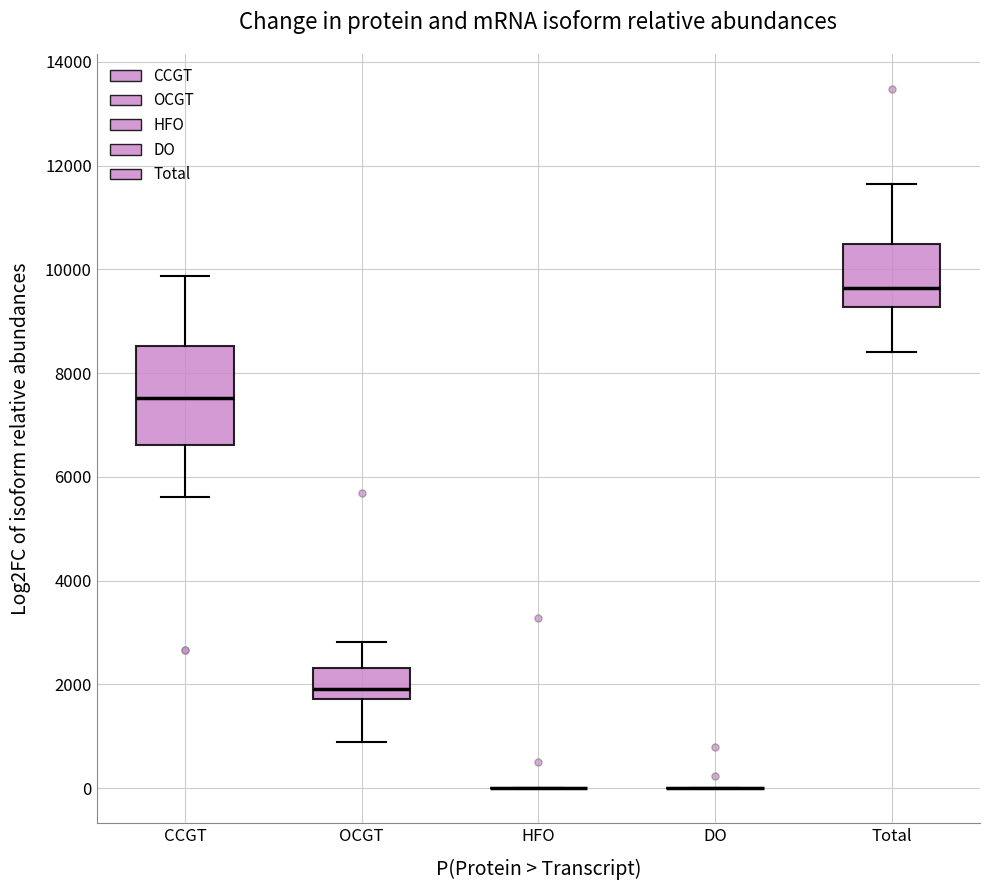

Reading left to right, read every box against the y-axis: the position of its median line, the range the box covers, and the ends of its whiskers. The values are not printed on the chart, so give them approximately, as read against the axis.

CCGT: median 7600, box 6600 to 8600, whiskers 5600 to 9800
OCGT: median 2000, box 1800 to 2400, whiskers 800 to 2800
HFO: box collapsed to a line at 0, whiskers 0 to 0
DO: box collapsed to a line at 0, whiskers 0 to 0
Total: median 9600, box 9200 to 10400, whiskers 8400 to 11600